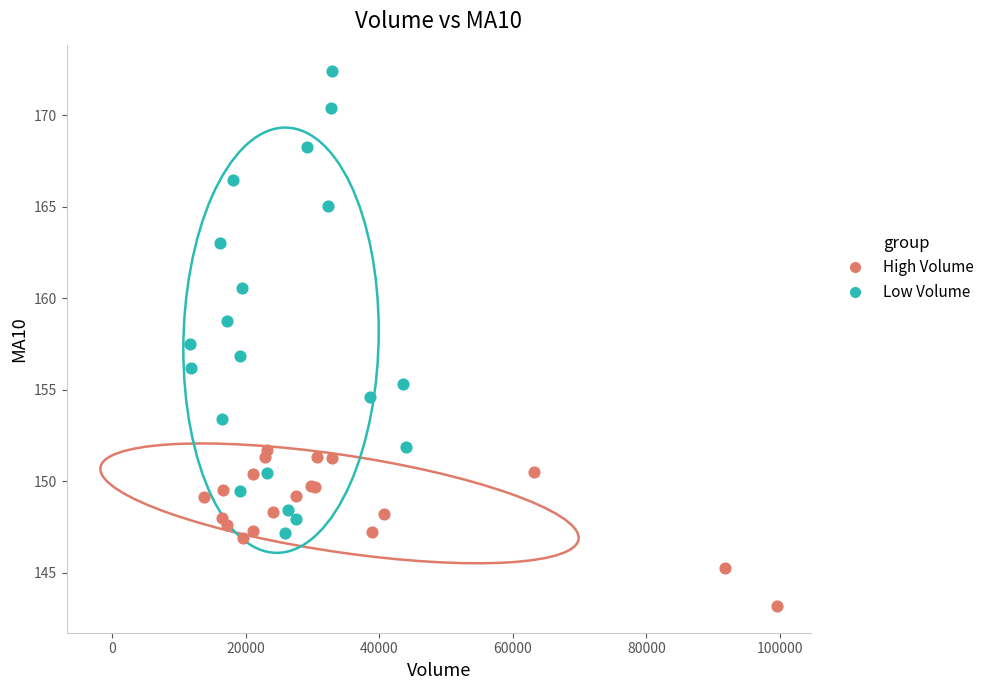

Which series has the widest spread of Y values?

Low Volume